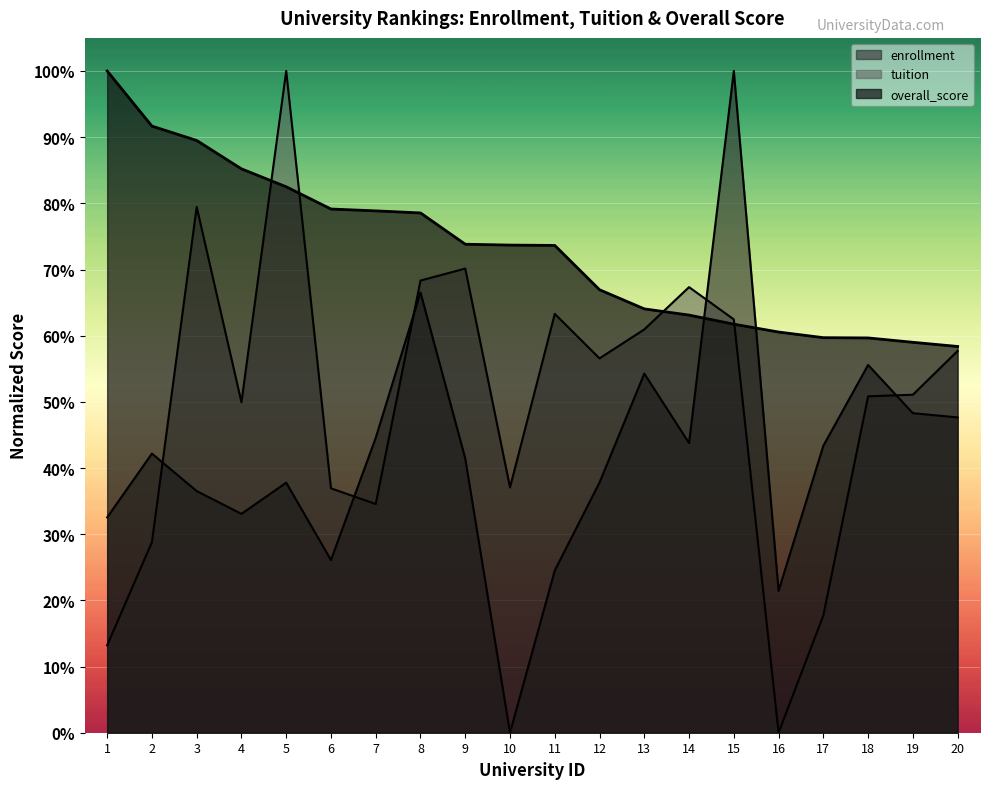

Reading left to right, extract all data points from this chart.

enrollment: 1=32.5	2=42.2	3=36.5	4=33.1	5=37.8	6=26.1	7=44.6	8=66.5	9=41.4	10=0.0	11=24.5	12=37.8	13=54.3	14=43.8	15=100.0	16=21.4	17=43.4	18=55.6	19=48.3	20=47.6
tuition: 1=13.2	2=28.8	3=79.5	4=49.9	5=100.0	6=36.9	7=34.6	8=68.3	9=70.1	10=37.1	11=63.3	12=56.6	13=60.9	14=67.3	15=62.5	16=0.0	17=17.7	18=50.8	19=51.1	20=57.7
overall_score: 1=100.0	2=91.7	3=89.5	4=85.2	5=82.5	6=79.1	7=78.9	8=78.5	9=73.8	10=73.7	11=73.6	12=66.9	13=64.0	14=63.1	15=61.7	16=60.5	17=59.7	18=59.7	19=59.0	20=58.4